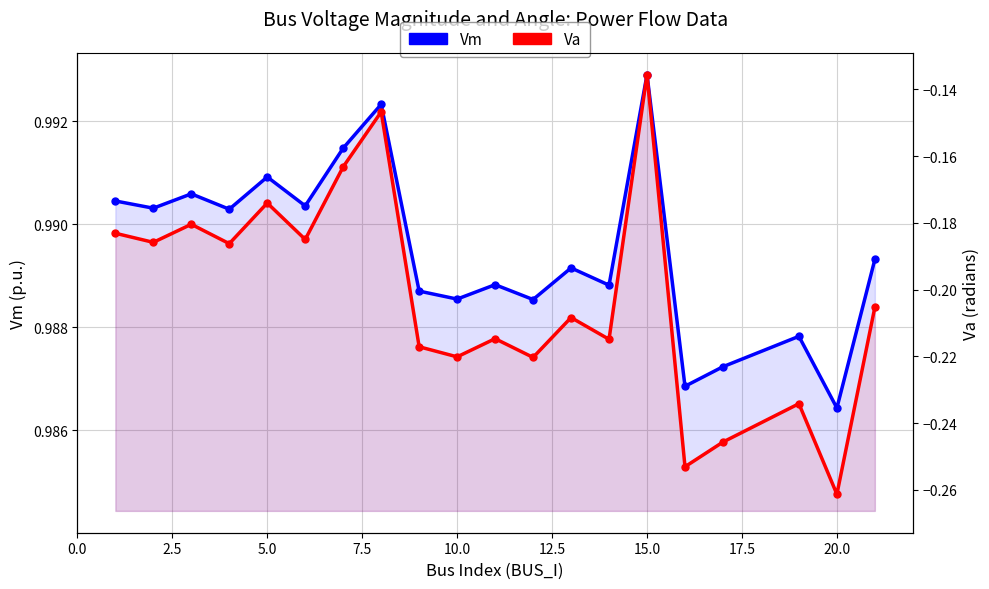

Is the value of Vm at 19 greater than the value of Va at 22.5?

Yes